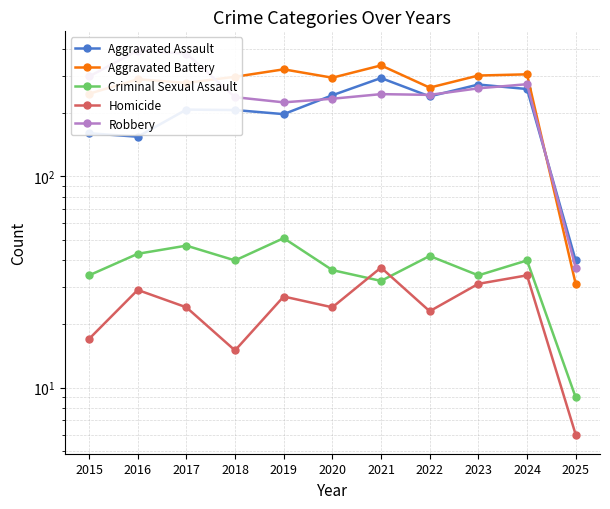

True or false: Aggravated Assault has more than 1 interior local peaks.

True